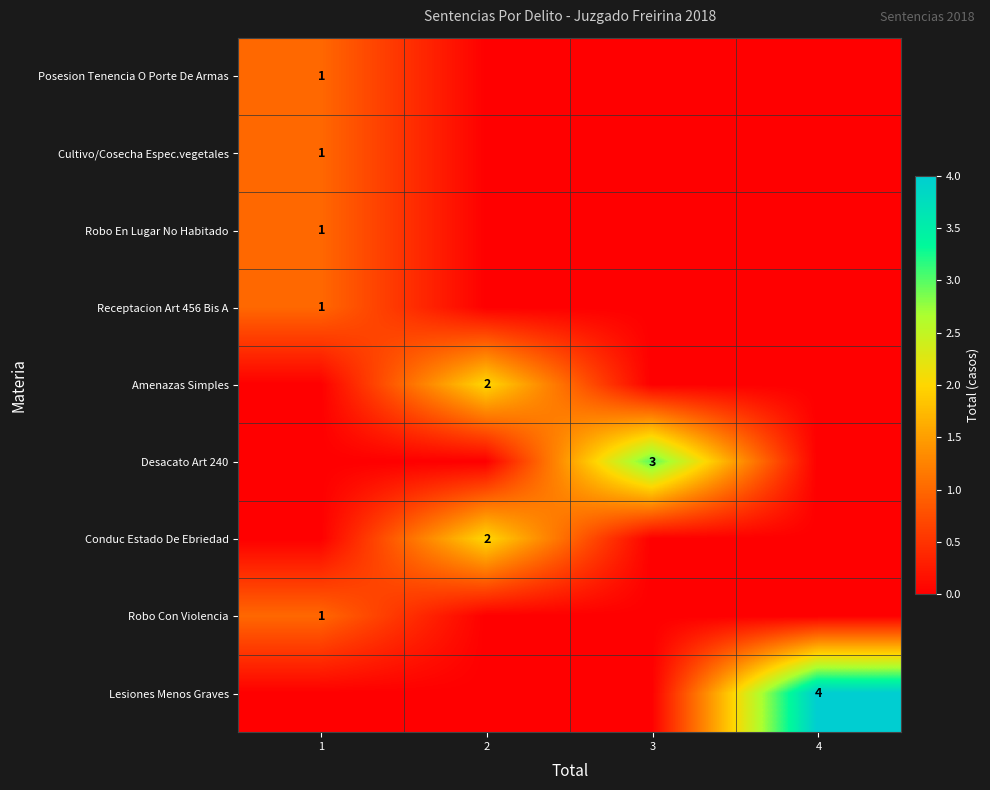

Is it true that Cultivo/Cosecha Espec.vegetales equals 1 at 1?

True